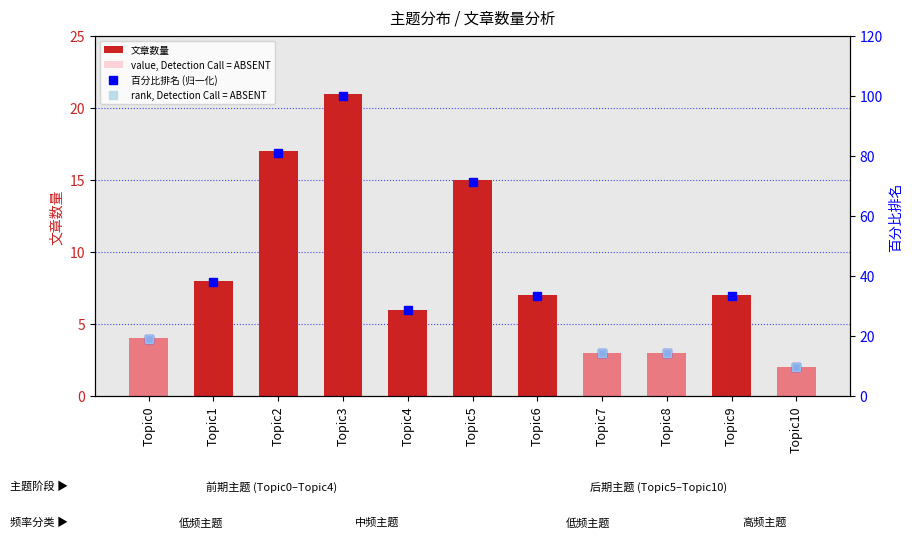

What is the average value?

8